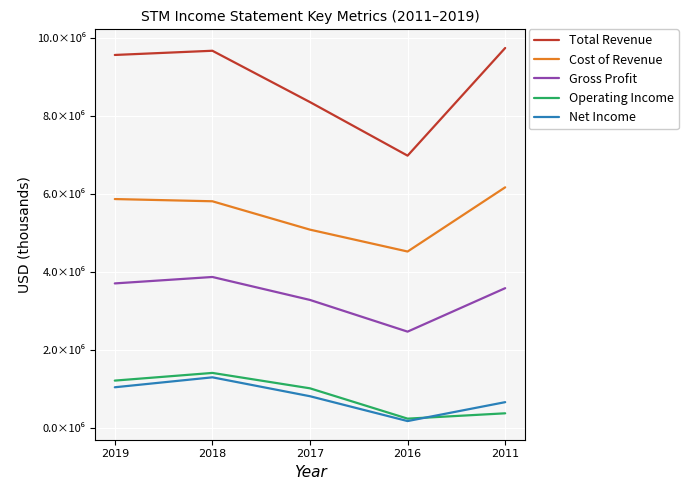

In Operating Income, how many points are lower than both neighbors (excluding endpoints)?

1